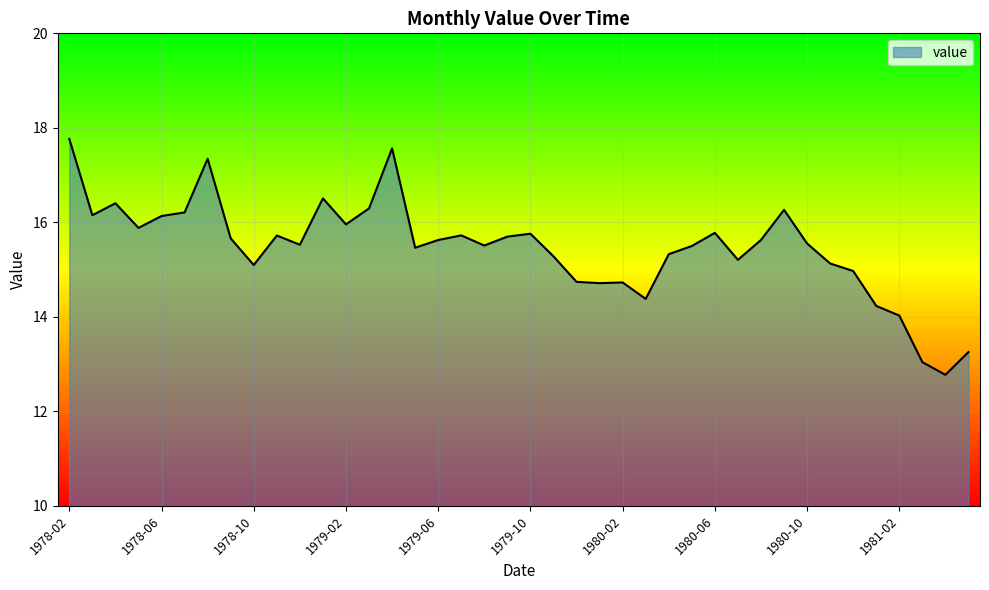

What is the difference between the maximum and minimum values?

5.0